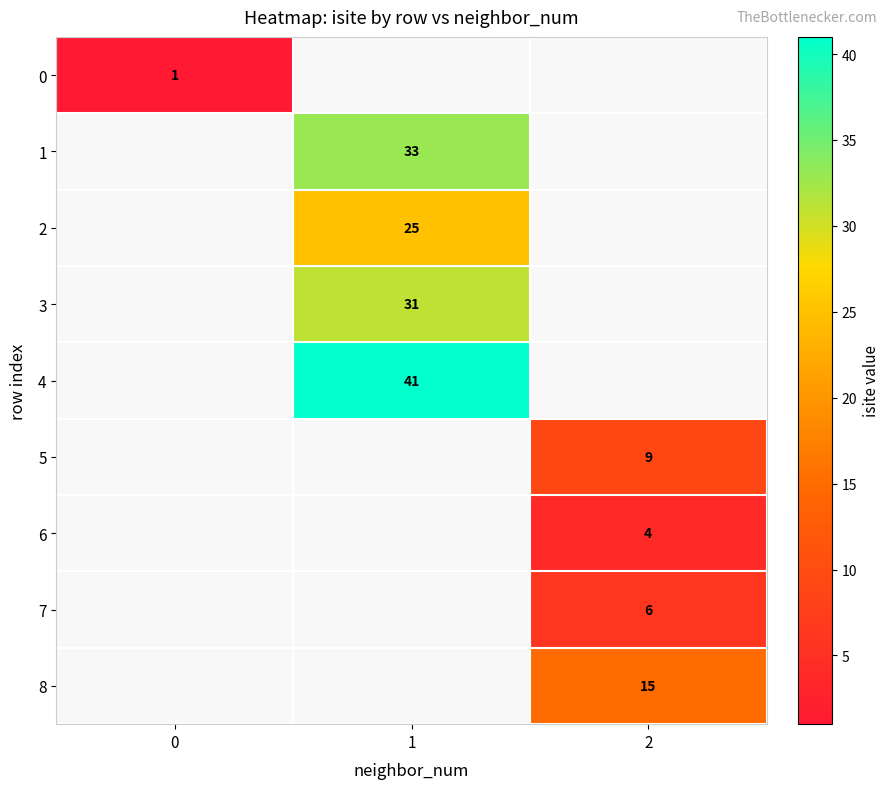

At how many categories does at least one series exceed 39?

1